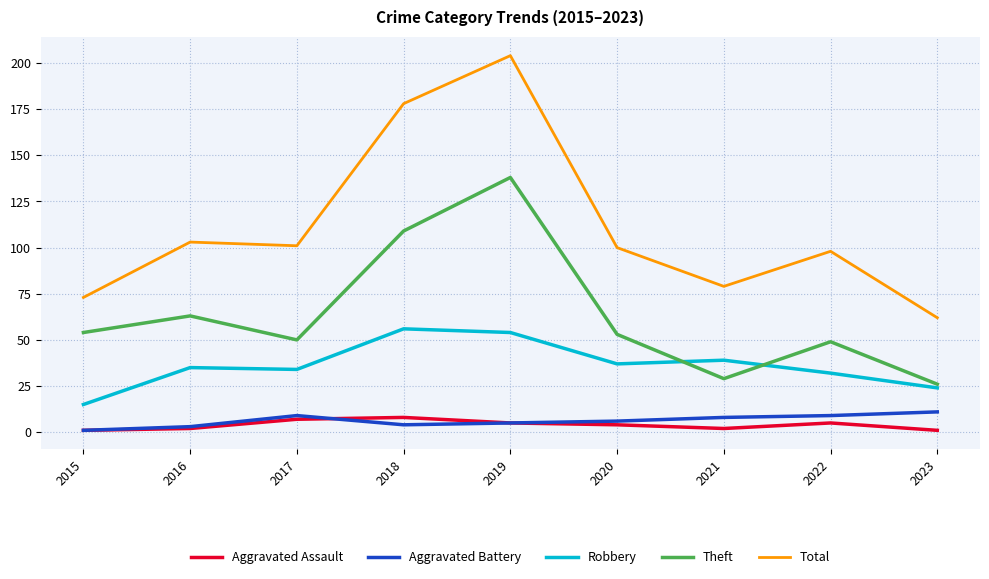

Reading right to left, transcribe all the data shown in this chart.

Aggravated Assault: 1	5	2	4	5	8	7	2	1
Aggravated Battery: 11	9	8	6	5	4	9	3	1
Robbery: 24	32	39	37	54	56	34	35	15
Theft: 26	49	29	53	138	109	50	63	54
Total: 62	98	79	100	204	178	101	103	73